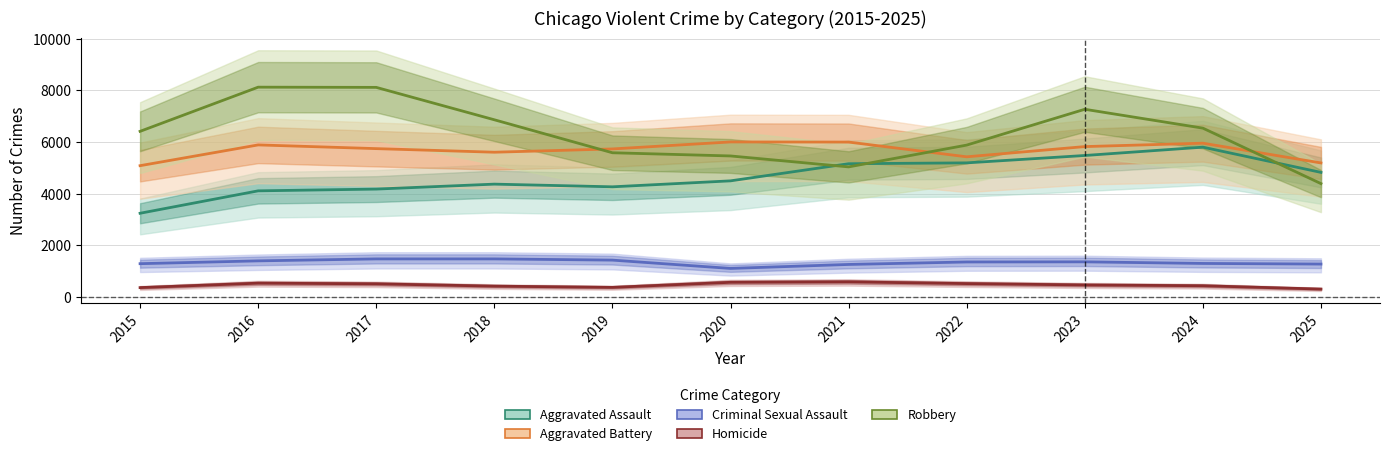

Count the number of categories in the chart.

11